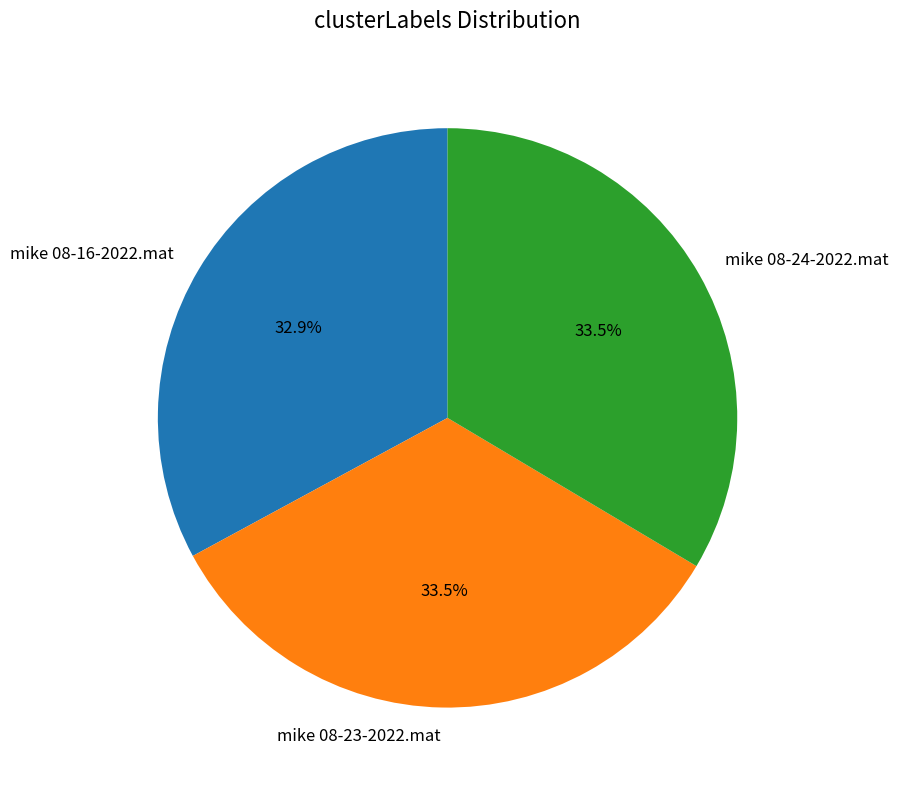

To the nearest percent, what is the combined percentage of mike 08-16-2022.mat and mike 08-24-2022.mat?

66%